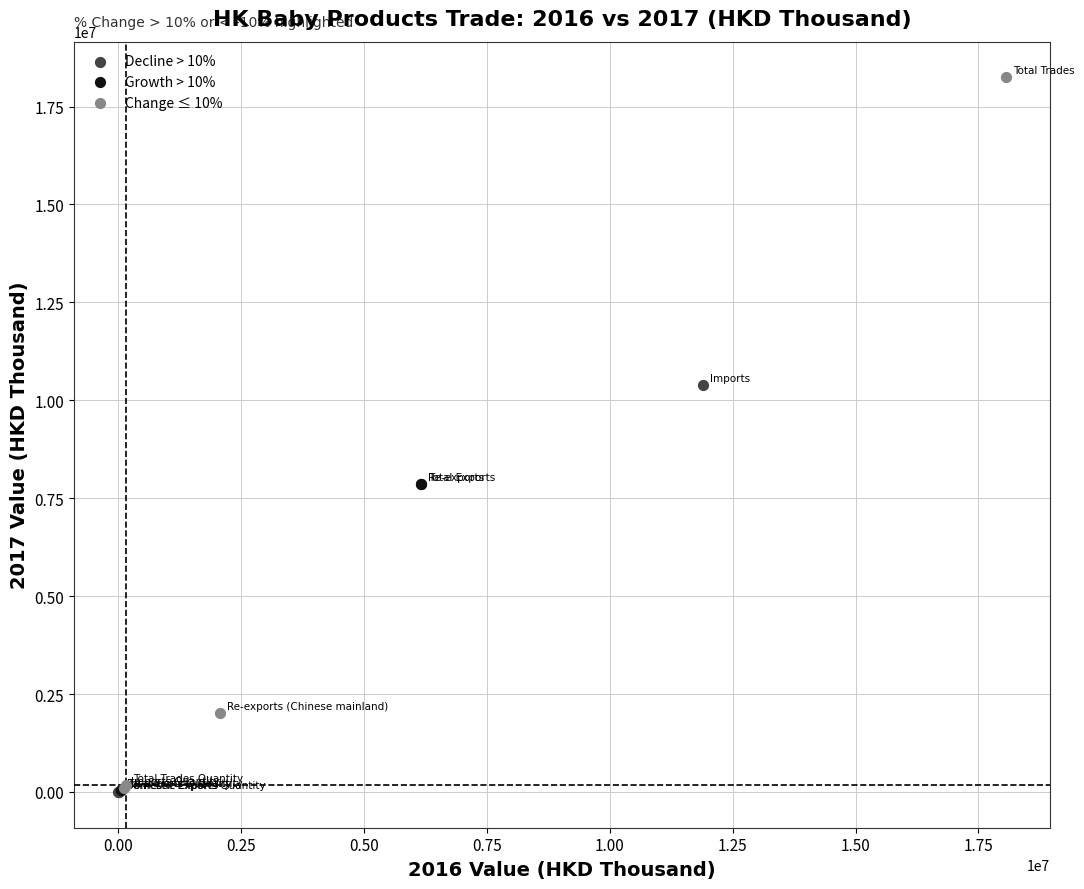

What are all the series names shown in the legend?

Decline > 10%, Growth > 10%, Change ≤ 10%